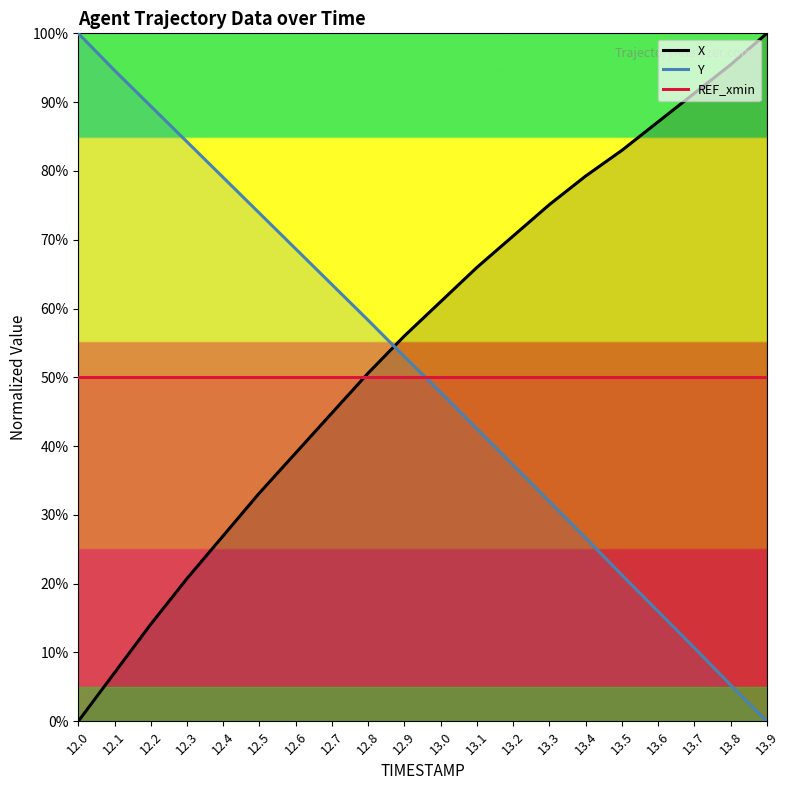

What is the label of the 5th point from the left?

12.4